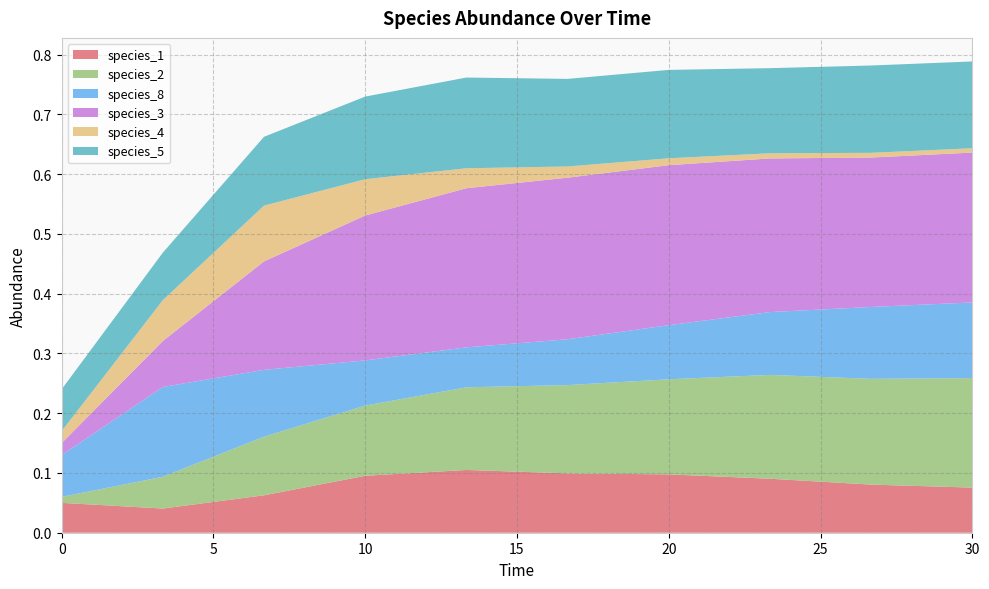

Reading left to right, transcribe all the data shown in this chart.

species_1: 0.1	0.0	0.1	0.1	0.1	0.1	0.1	0.1	0.1	0.1
species_2: 0.0	0.1	0.1	0.1	0.1	0.1	0.2	0.2	0.2	0.2
species_8: 0.1	0.2	0.1	0.1	0.1	0.1	0.1	0.1	0.1	0.1
species_3: 0.0	0.1	0.2	0.2	0.3	0.3	0.3	0.3	0.3	0.3
species_4: 0.0	0.1	0.1	0.1	0.0	0.0	0.0	0.0	0.0	0.0
species_5: 0.1	0.1	0.1	0.1	0.2	0.1	0.1	0.1	0.1	0.1